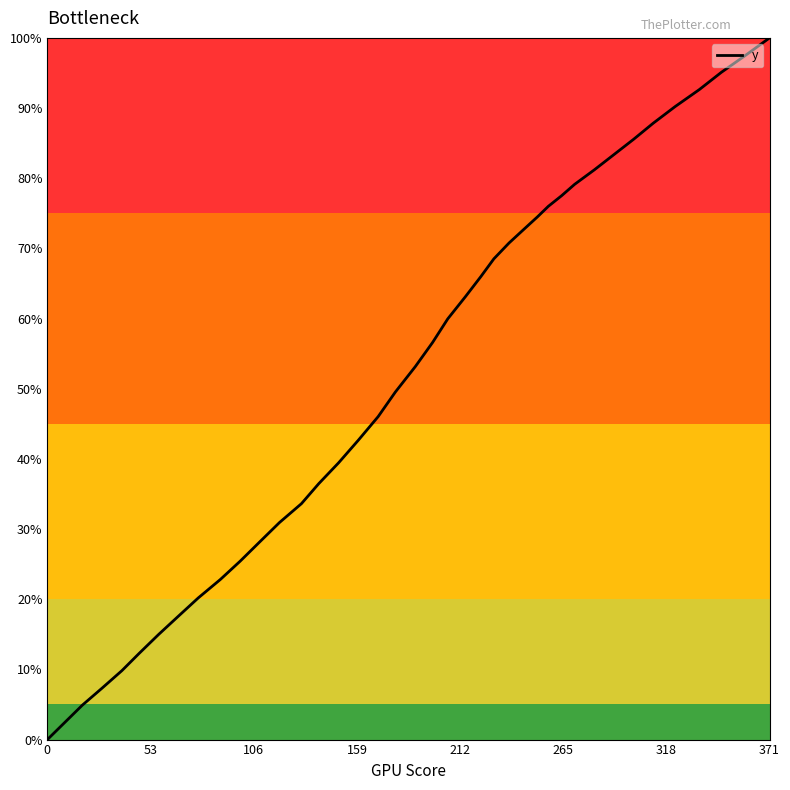

What is the difference between the maximum and minimum values?

100.0